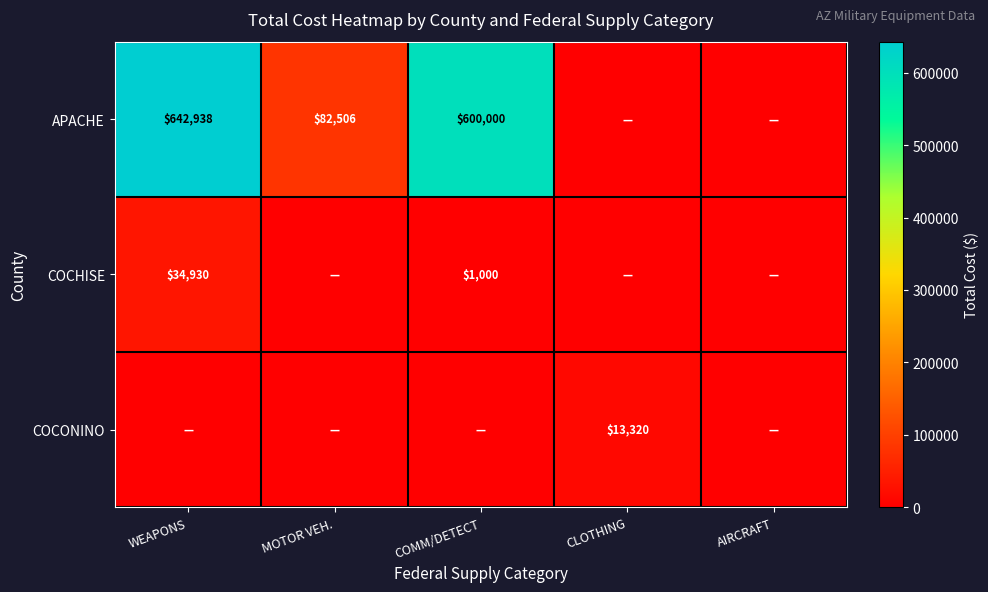

The APACHE series shows 141643 at MOTOR VEH.. True or false?

False